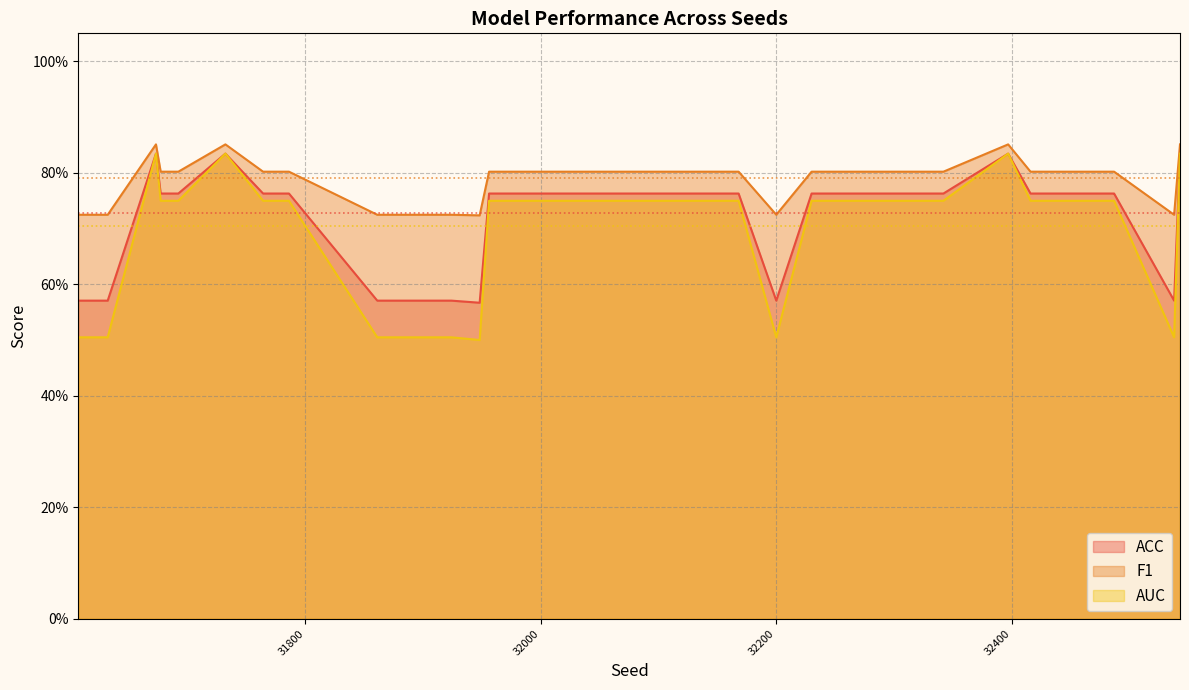

What is the average value of the F1 series?

0.8